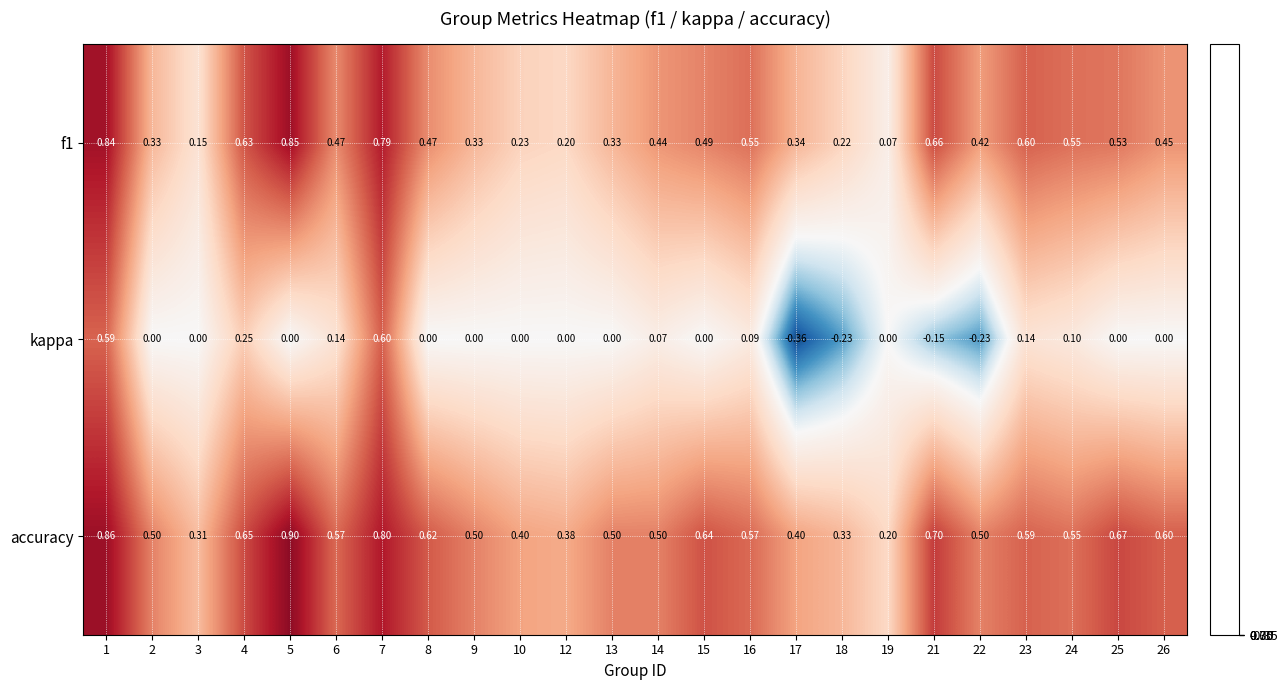

Which category has the highest value across all series?

5